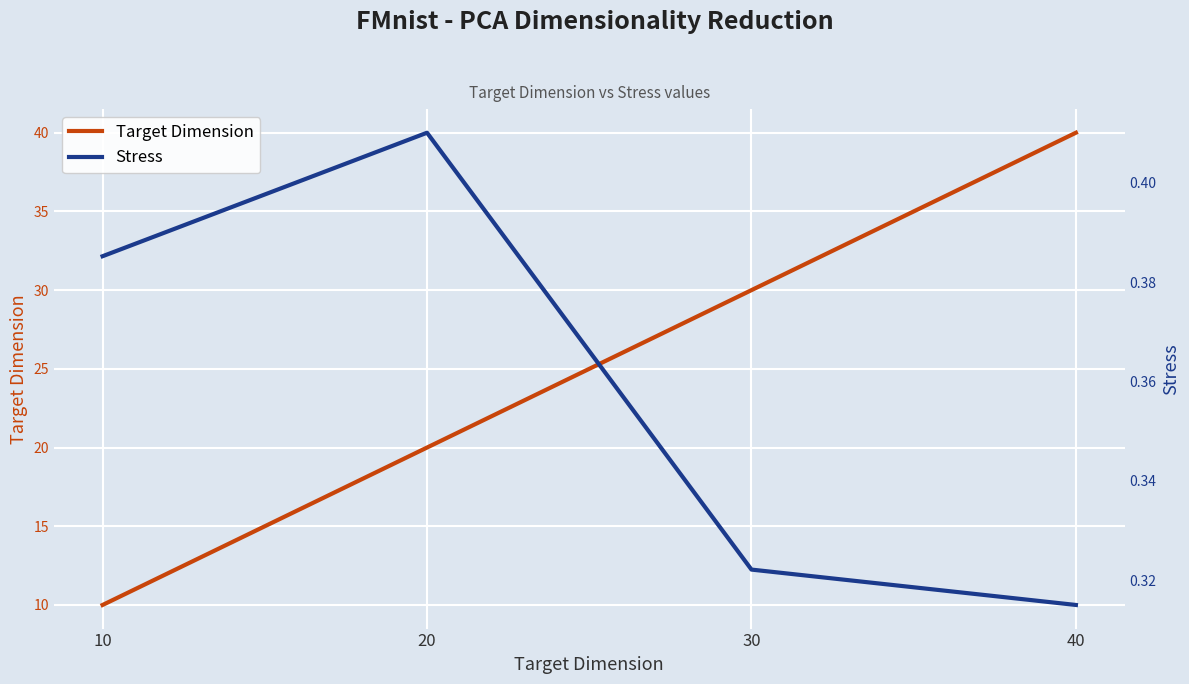

What is the highest value of the Target Dimension series?

40